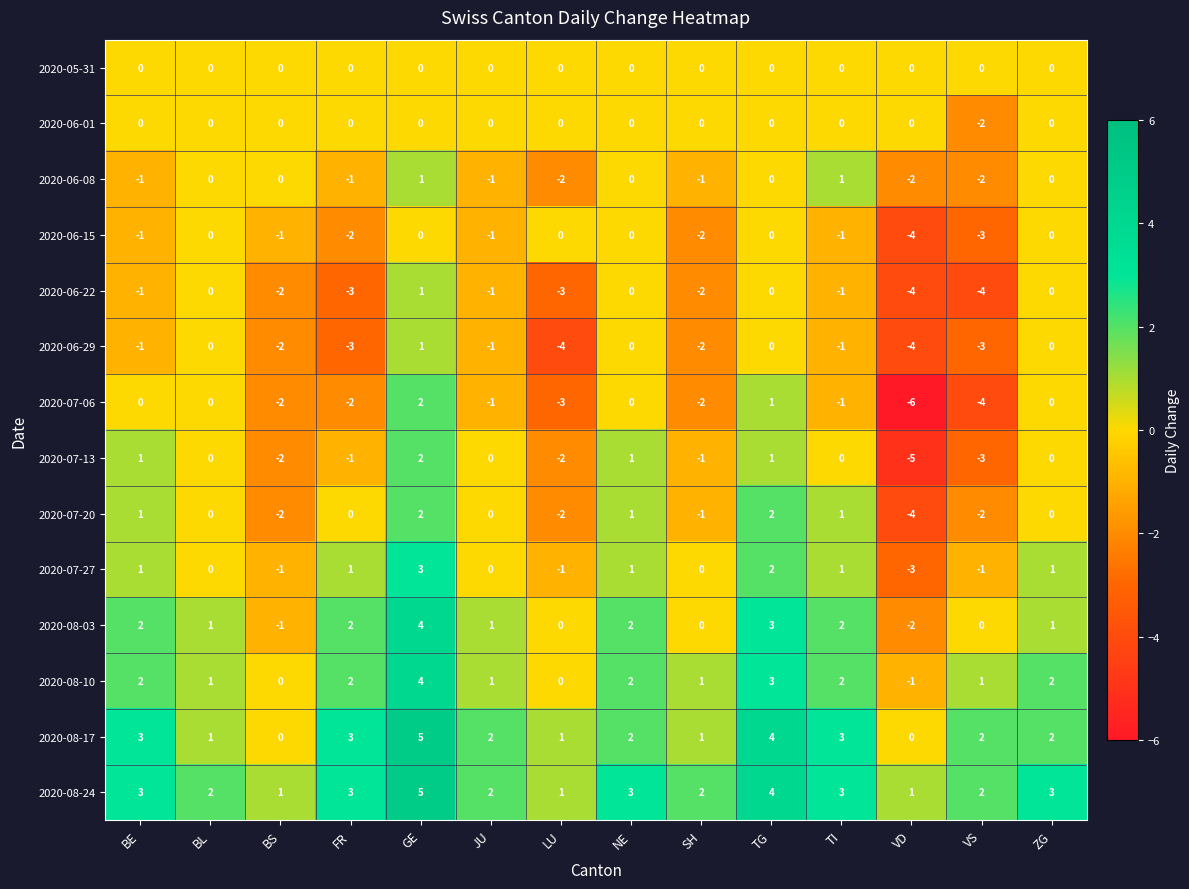

True or false: 2020-08-17 has a value of 2 at NE.

True